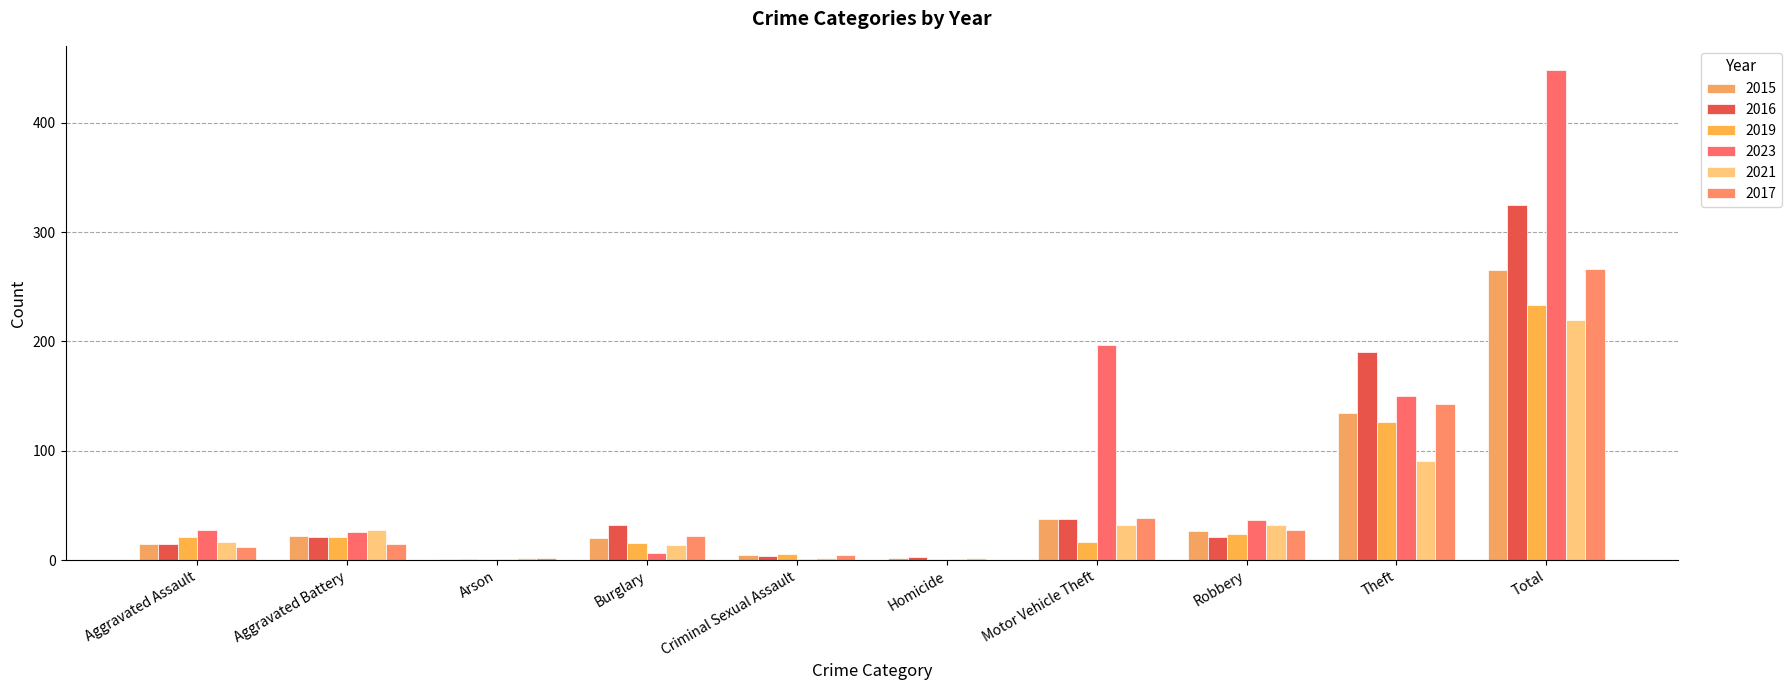

At which category is the sum across all series the highest?

Total